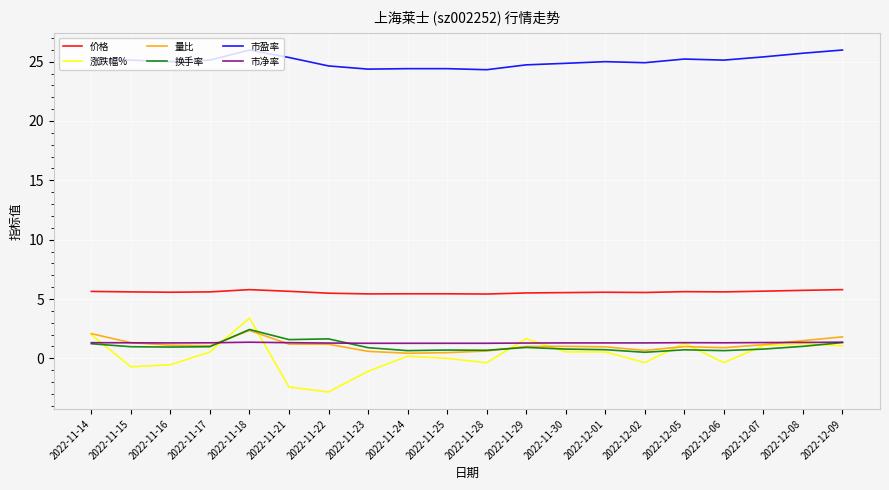

What is the sum of all 涨跌幅% values?

4.8